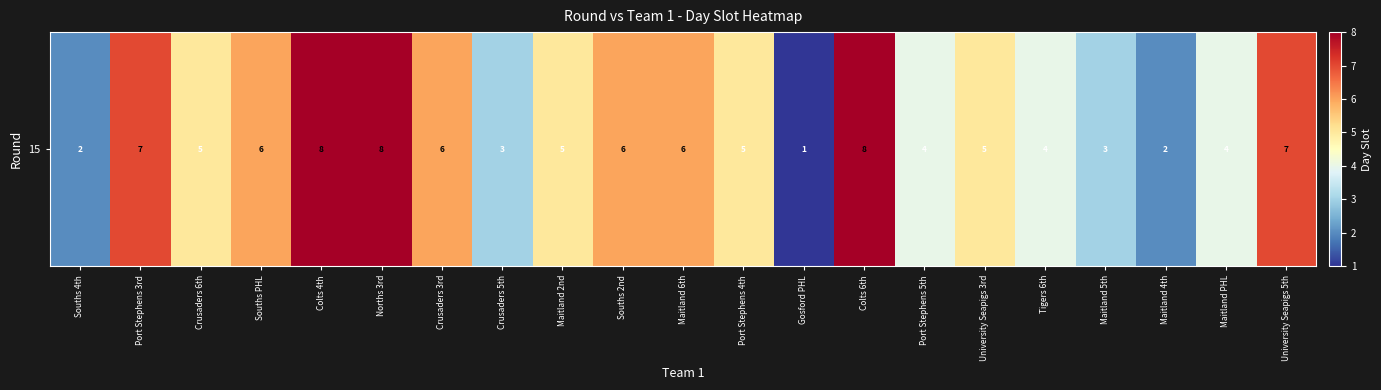

What is the difference between the values at Crusaders 5th and University Seapigs 3rd?

2